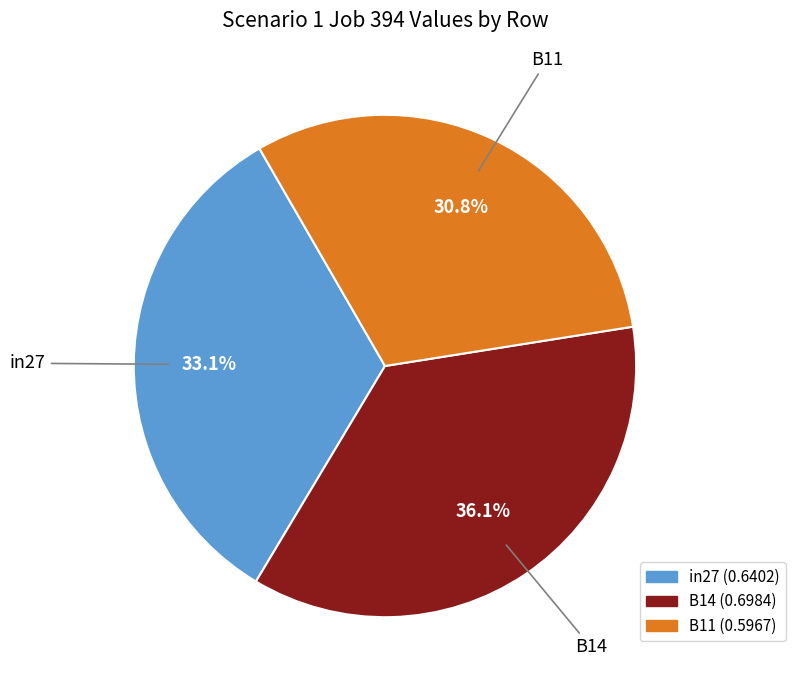

Which has a higher value, B14 or B11?

B14